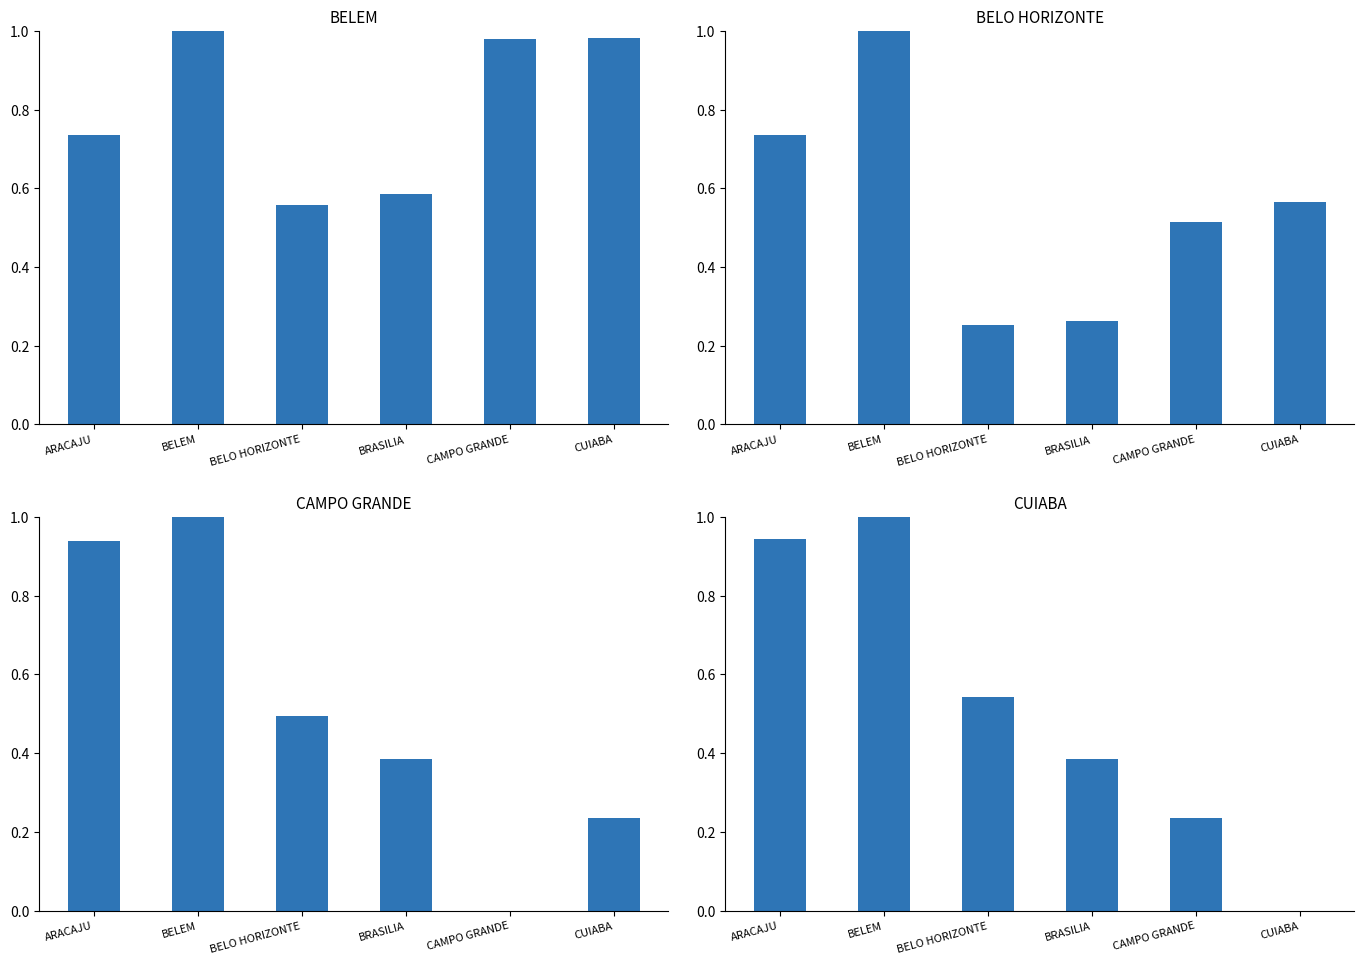

Between BRASILIA and ARACAJU, which is larger?

ARACAJU